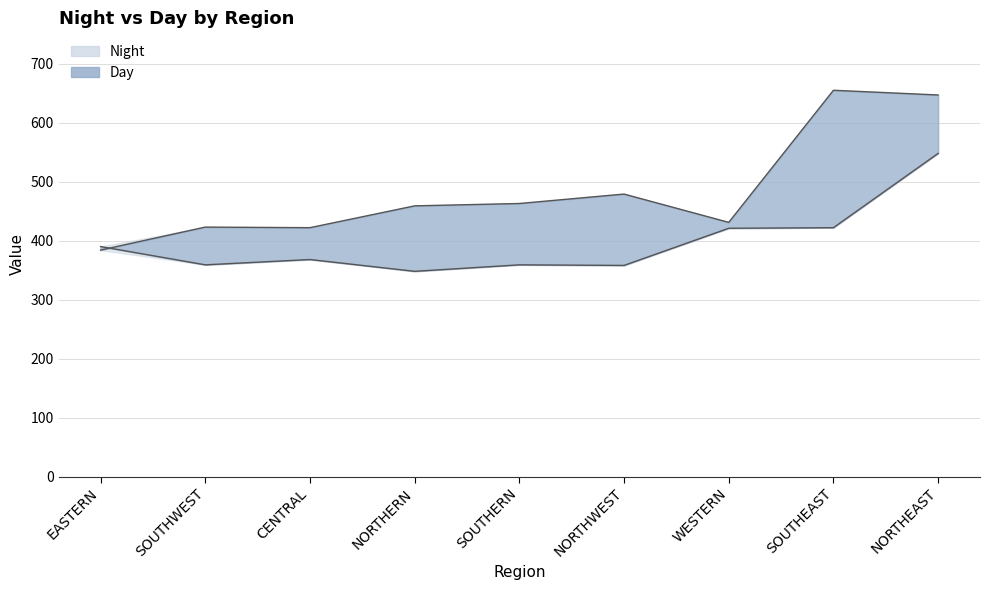

Which has a higher value, SOUTHEAST or NORTHWEST?

SOUTHEAST